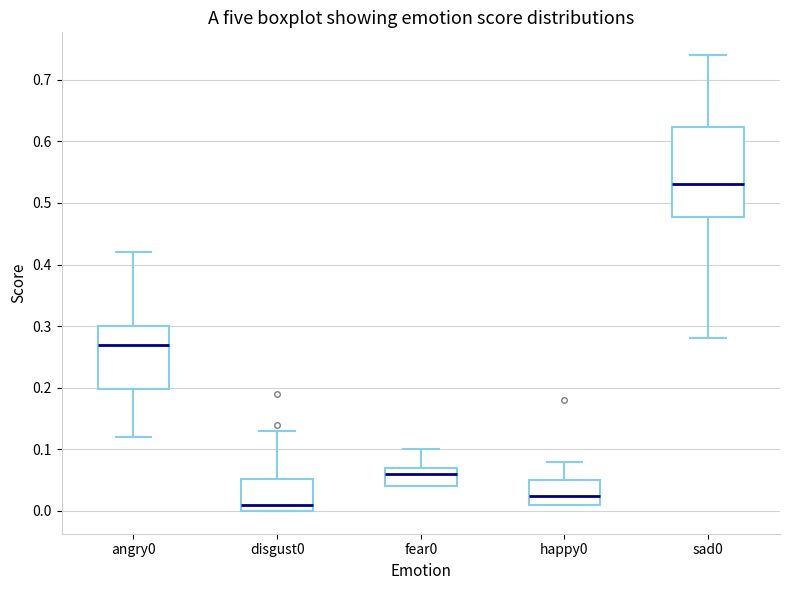

Where does the median line of the box for sad0 sit on the y-axis? The values are not printed on the chart, so give them approximately, as read against the axis.

0.53